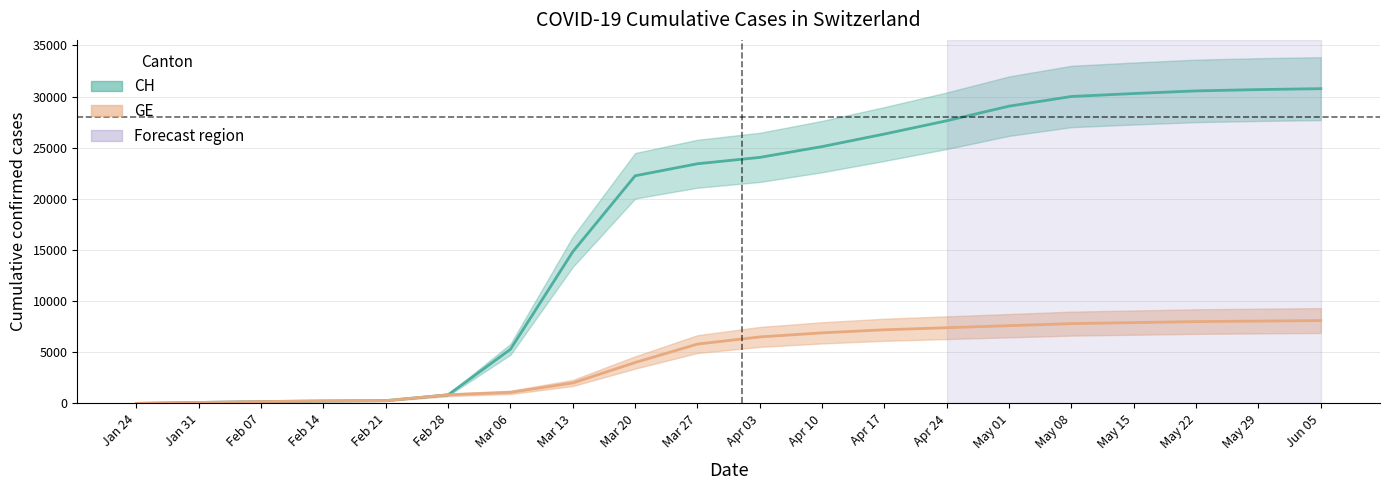

True or false: CH and GE intersect in this chart.

False